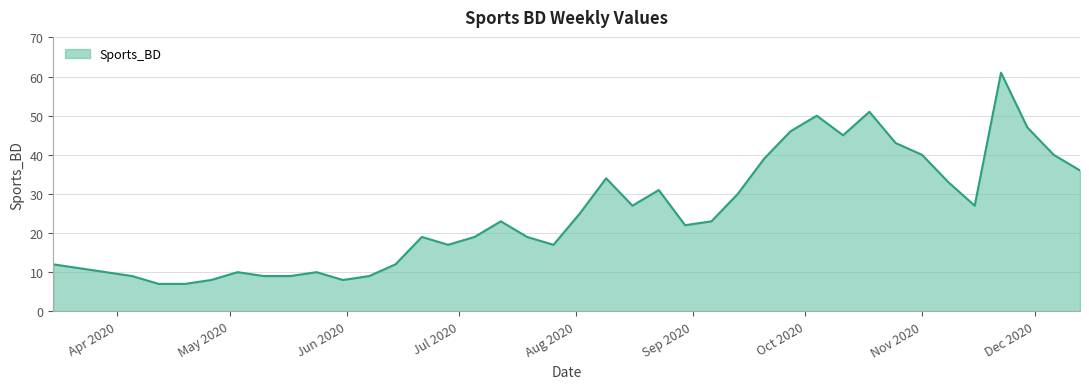

What is the maximum value shown in the chart?

61